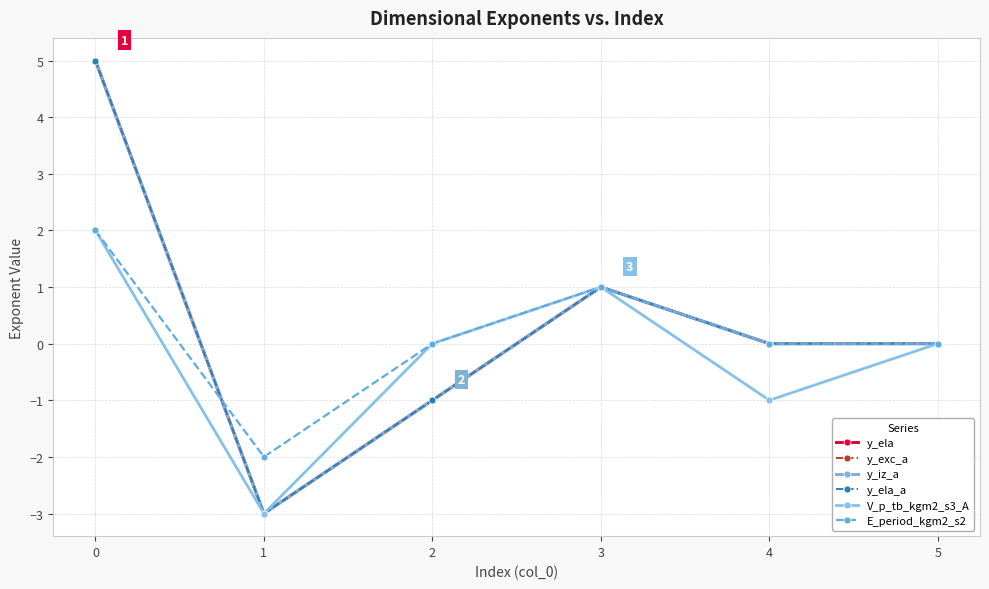

What is the value of the V_p_tb_kgm2_s3_A point at the 2nd from the left?

-3